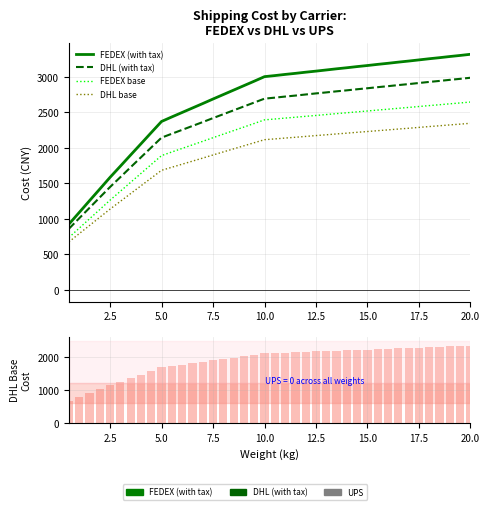

Is it true that DHL (with tax) equals 4528.0 at 16?

False